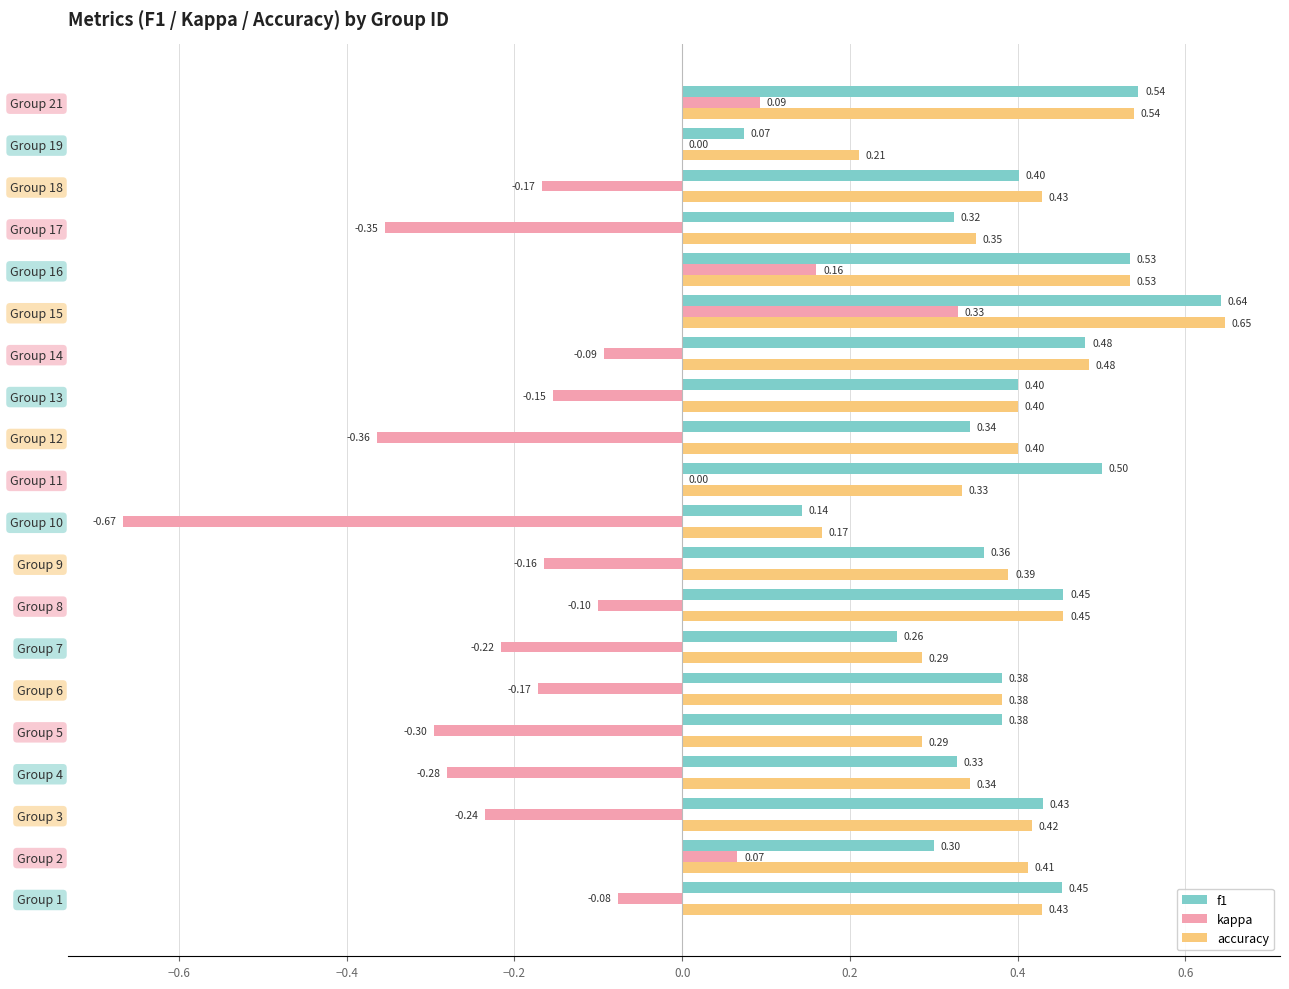

Is the value of accuracy at Group 2 greater than the value of f1 at Group 14?

No